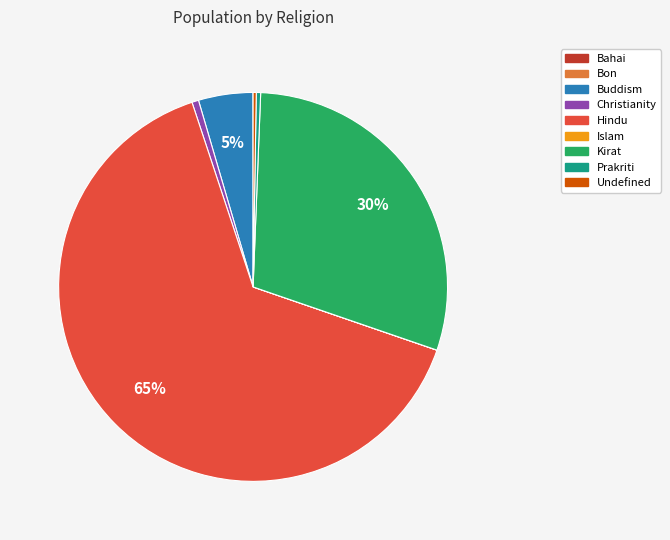

Combined, do Prakriti and Kirat account for over 50%?

No